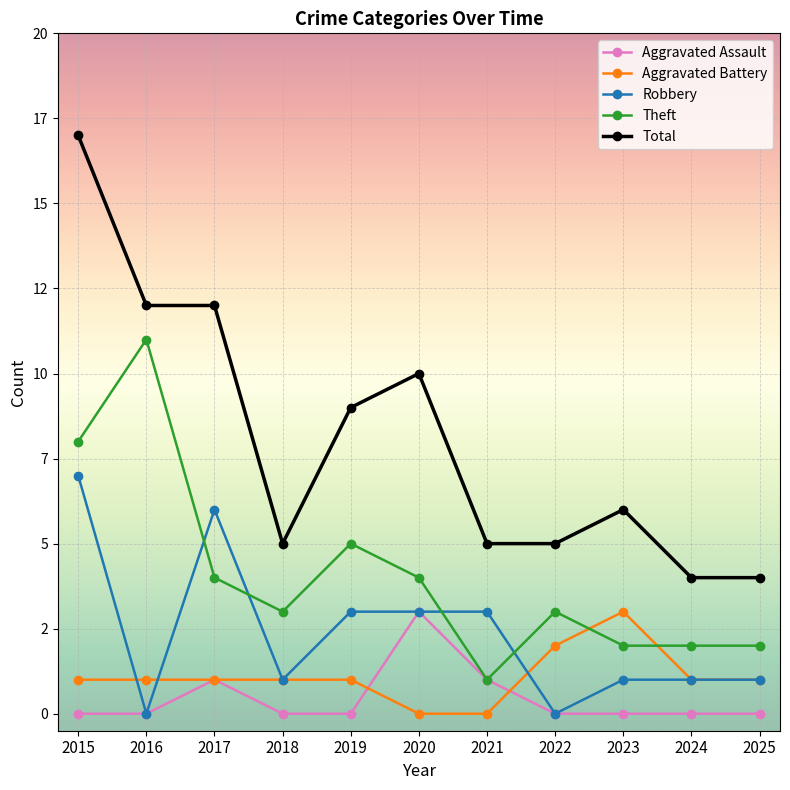

Is the value of Robbery at 2022 greater than the value of Aggravated Battery at 2021?

No